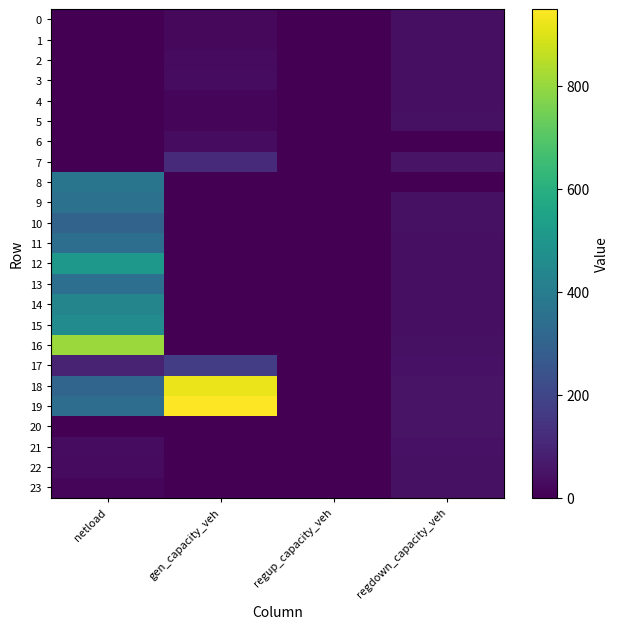

At how many categories does at least one series exceed 71?

2